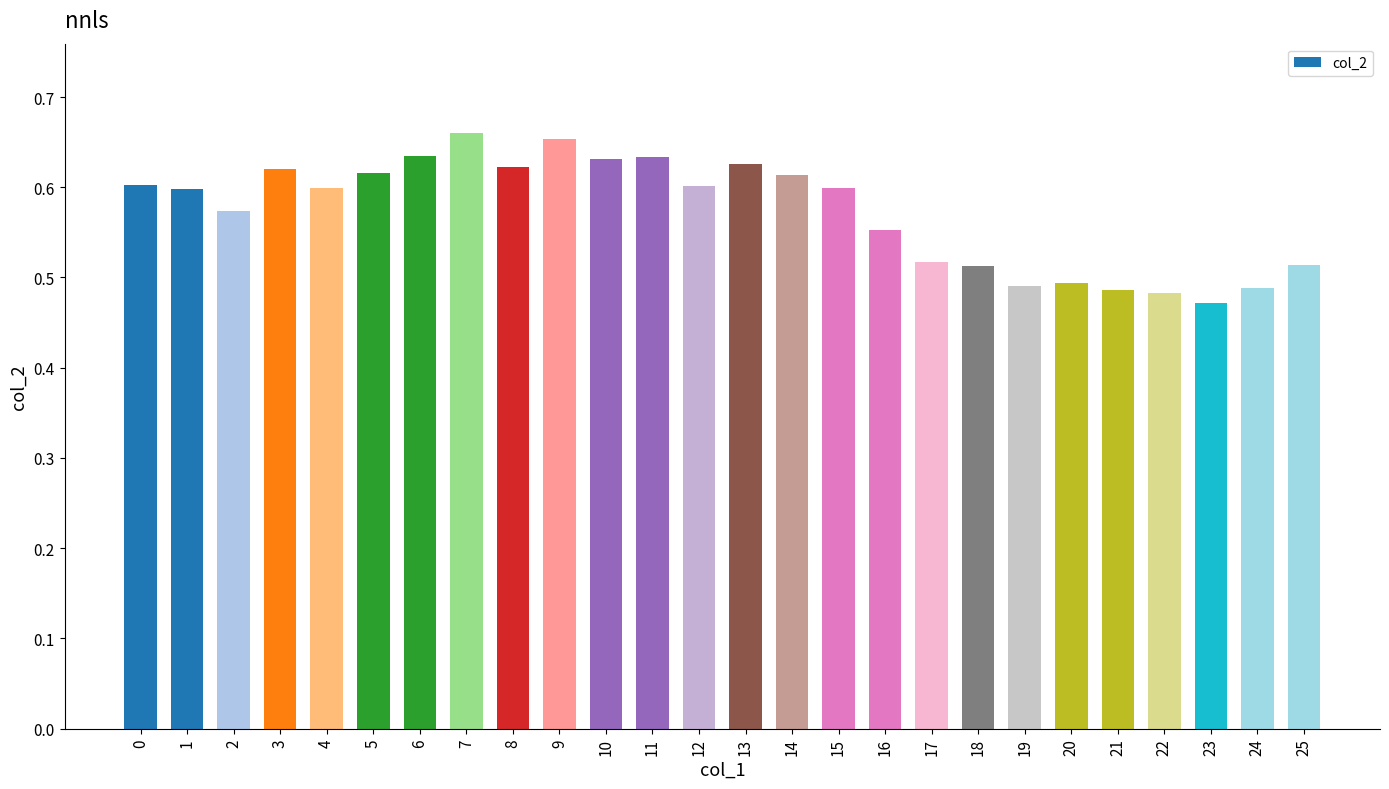

Between 5 and 10, which is larger?

10